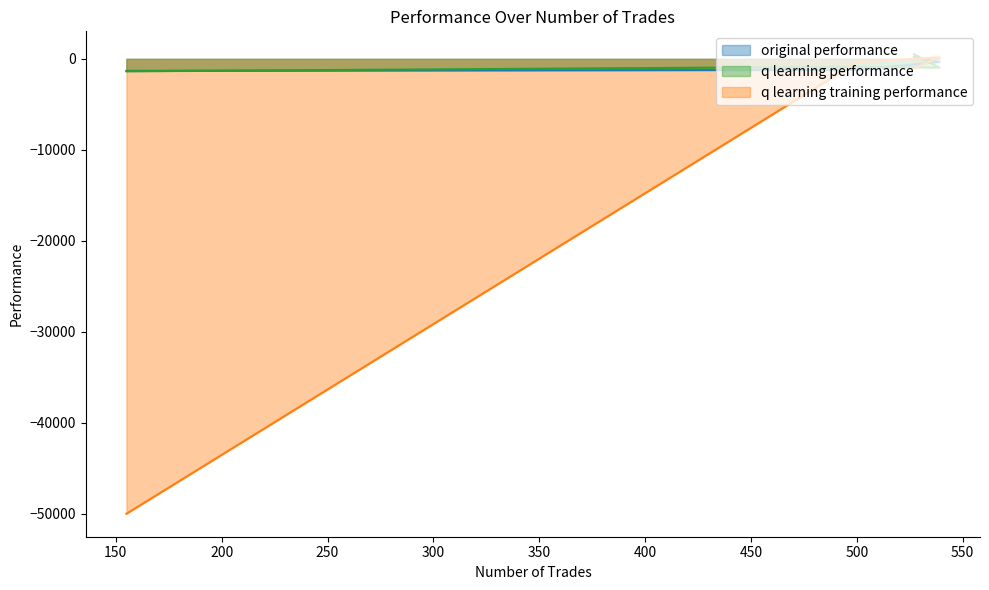

How many lines are shown in the chart?

3